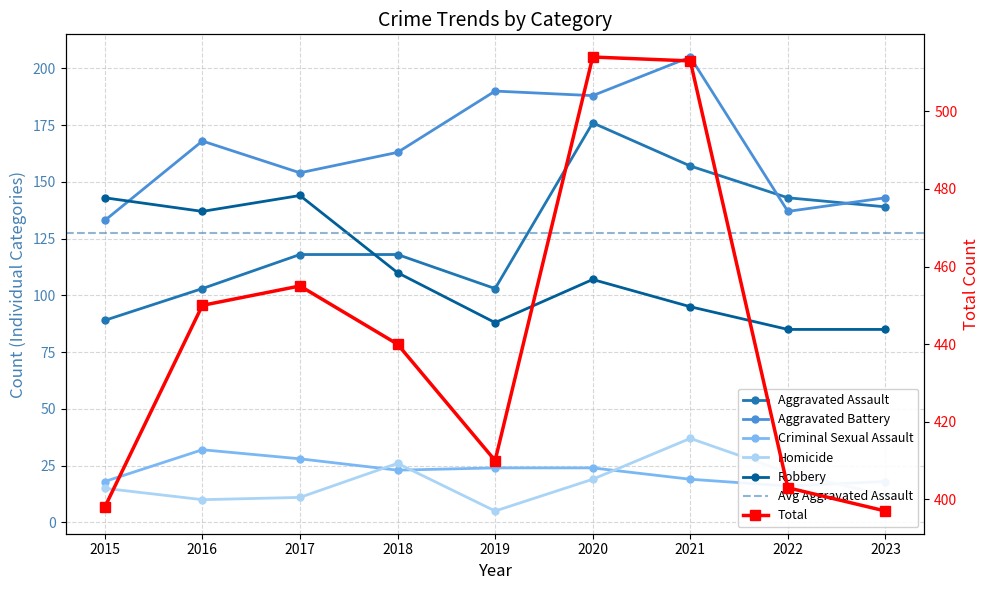

What value does the Robbery series have at 2017?

144